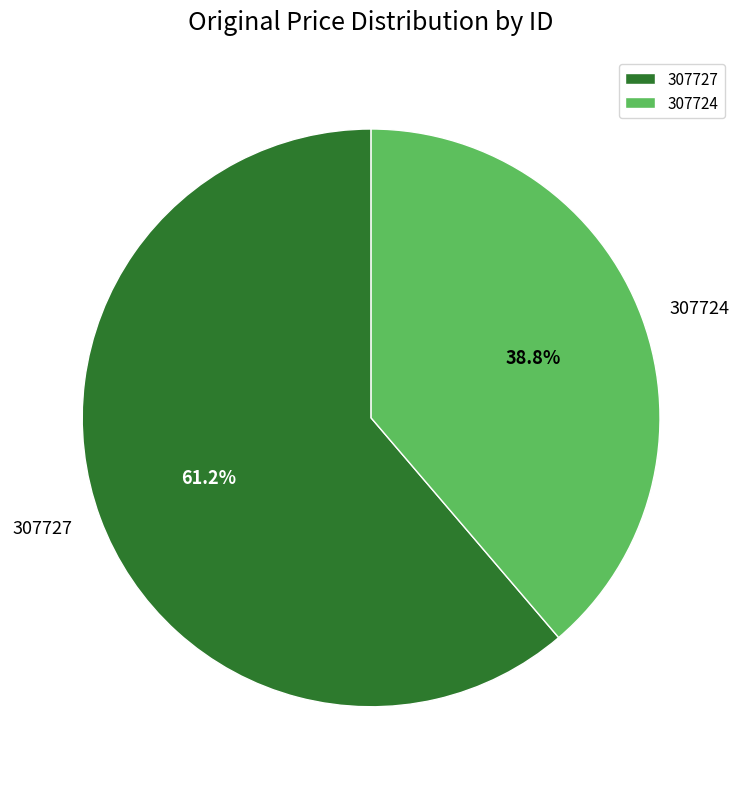

What is the smallest slice in the pie chart?

307724